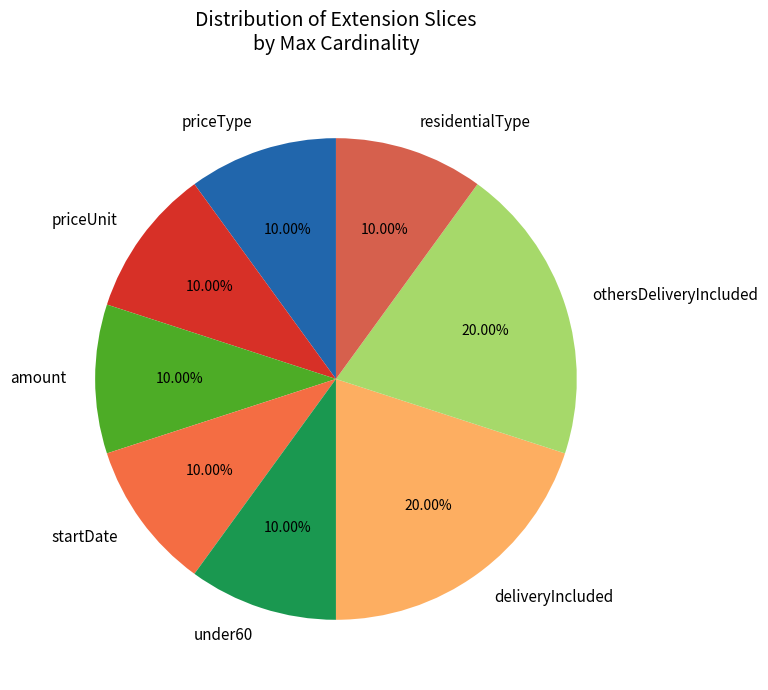

What is the ratio of the value at startDate to the value at priceUnit?

1.0